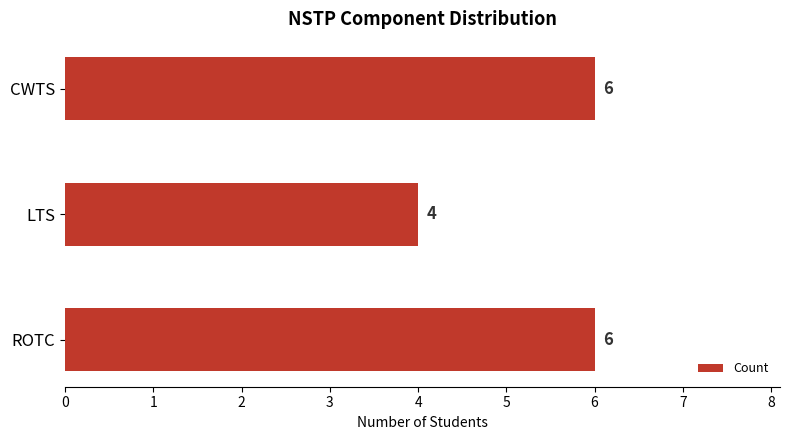

Reading top to bottom, extract all data points from this chart.

6	4	6